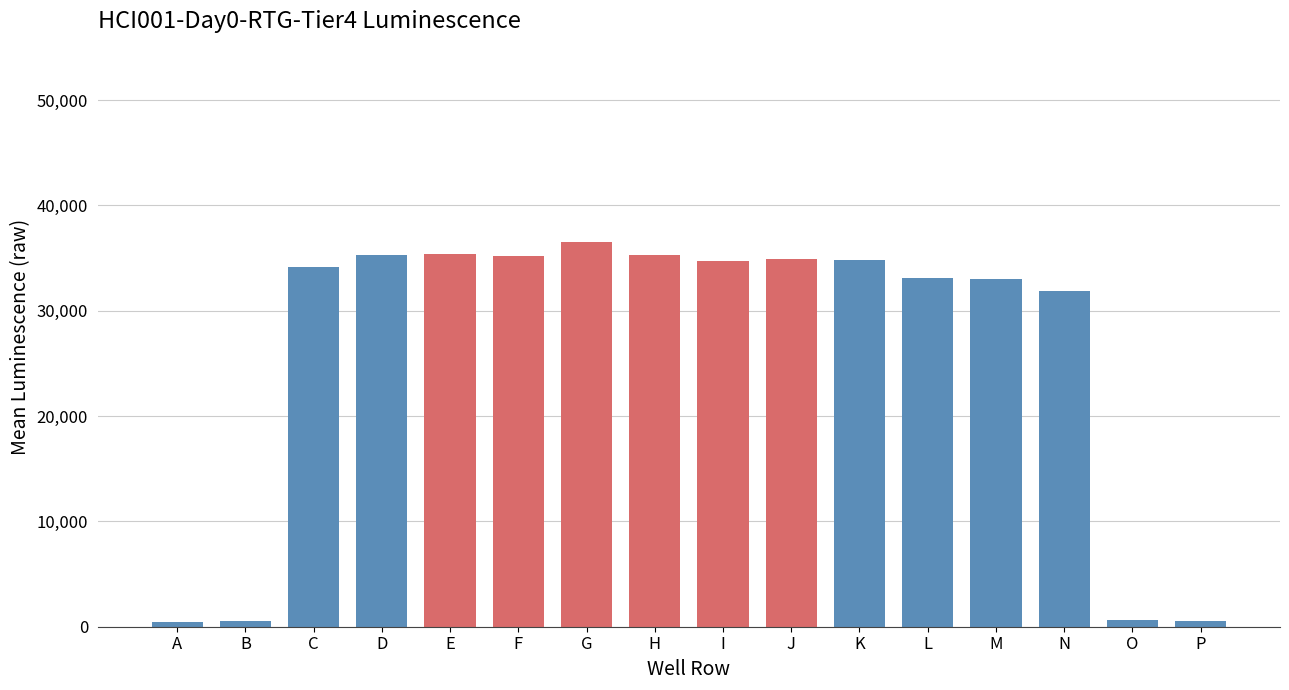

At which label is the value closest to 18474?

N